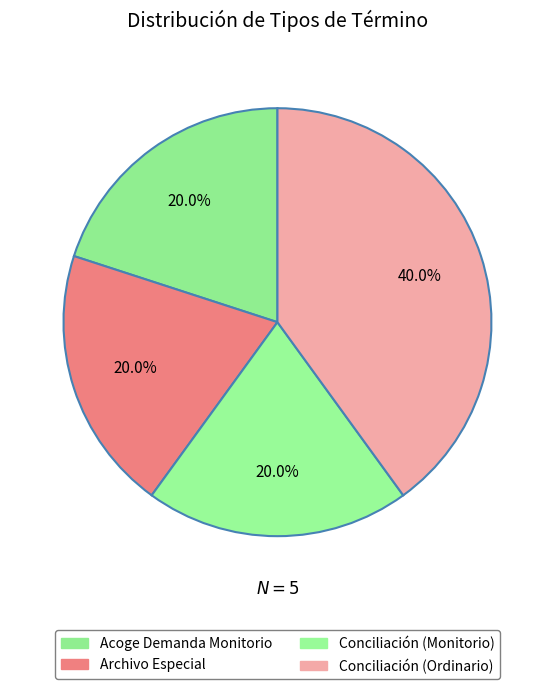

How much of the chart is everything except Acoge Demanda Monitorio?

80.0%